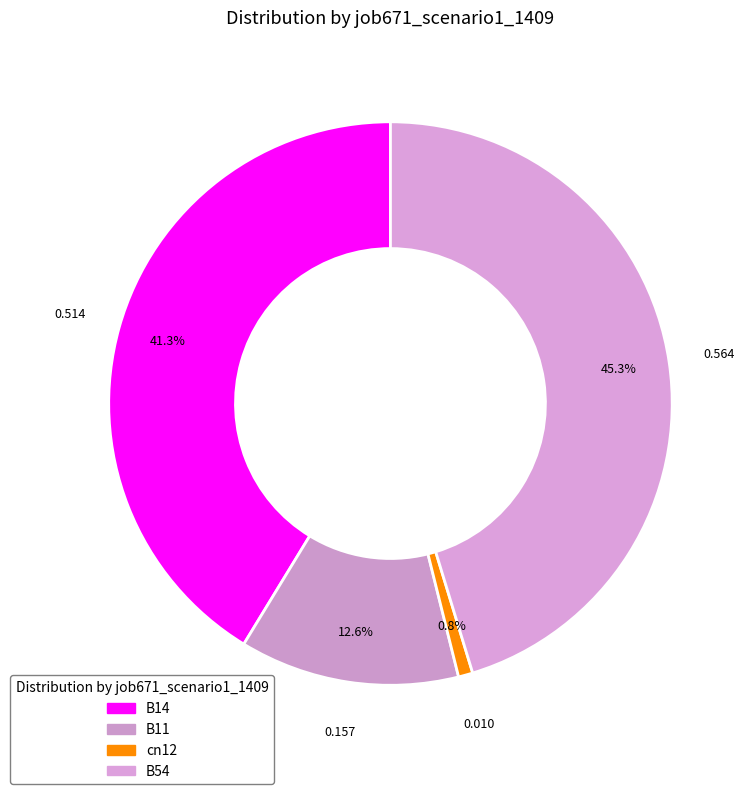

To the nearest percent, what is the average slice percentage?

25%